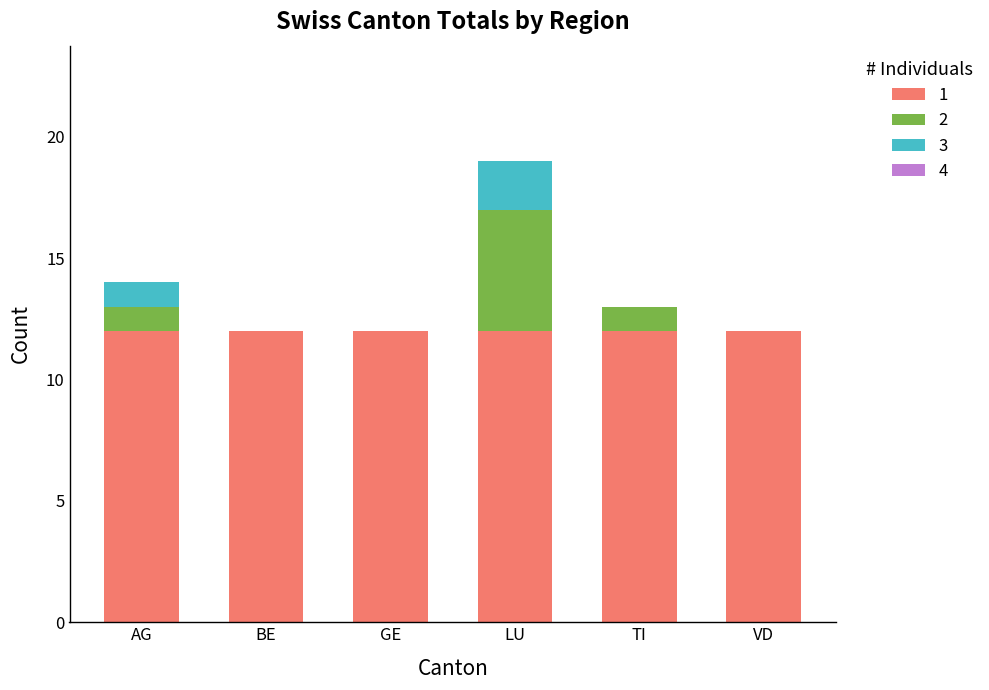

What is the total value across all series at LU?

19